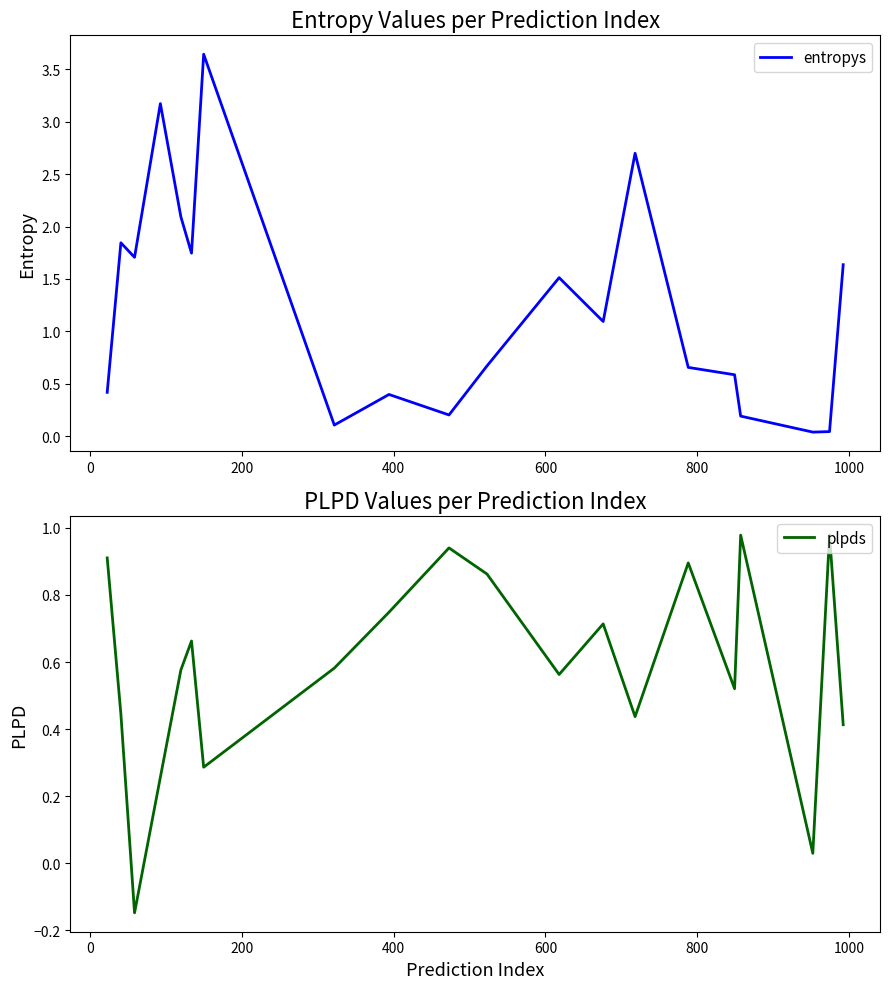

How many values in the entropys series are below 1?

10